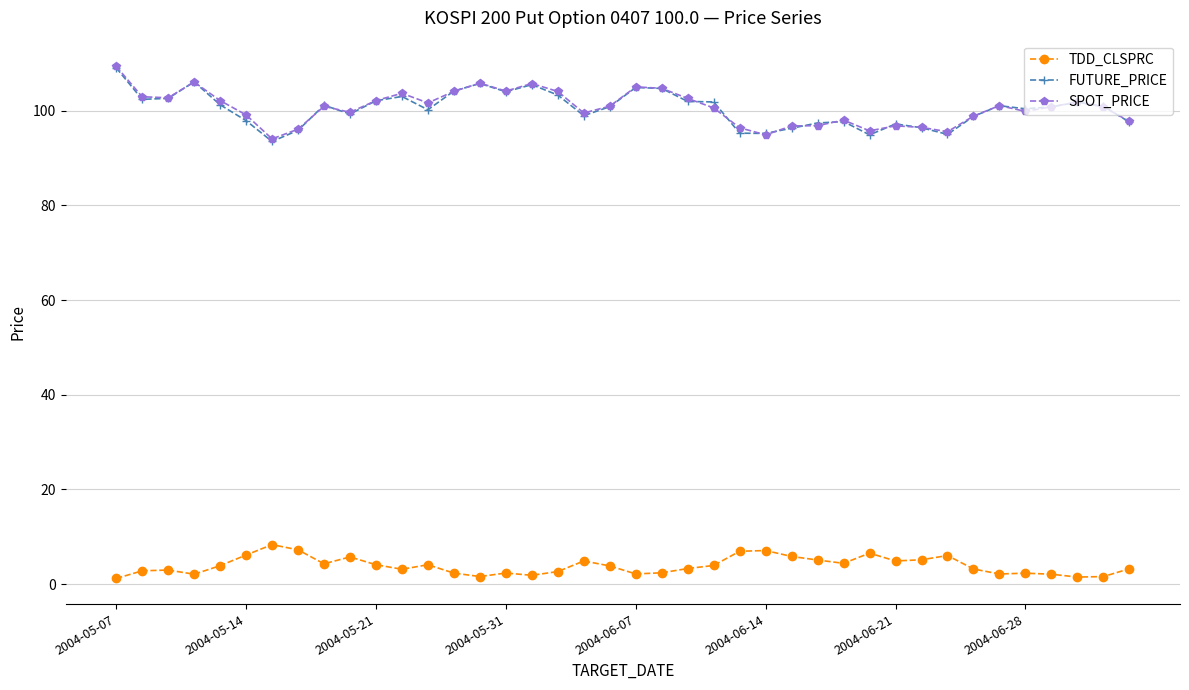

True or false: FUTURE_PRICE and TDD_CLSPRC cross at least once.

False